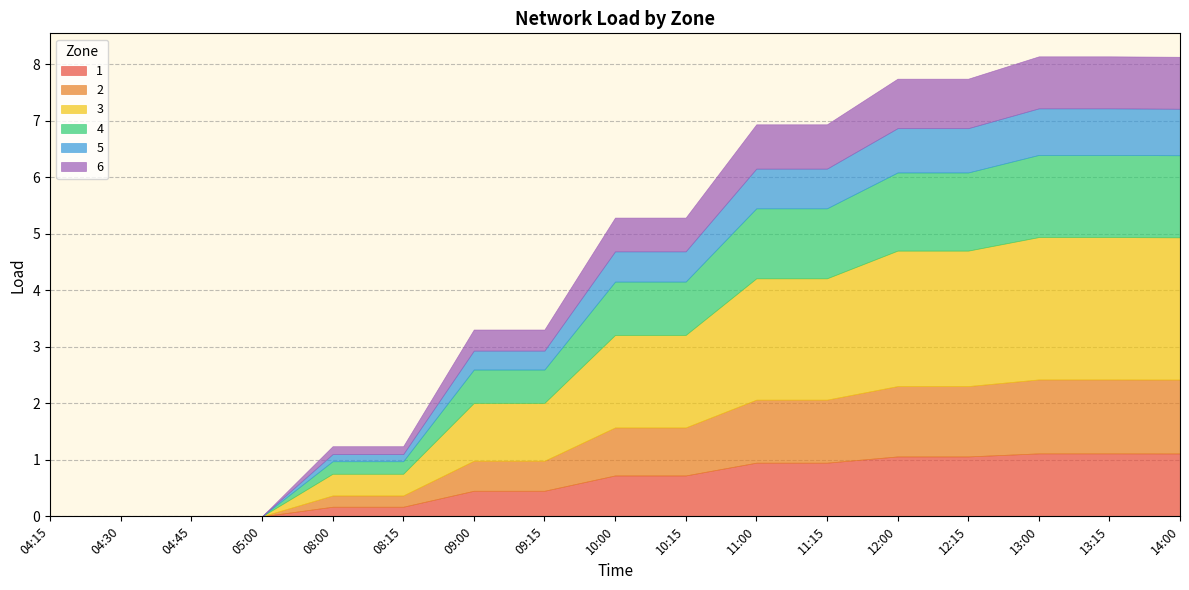

How many data points in 1 are above 0?

13